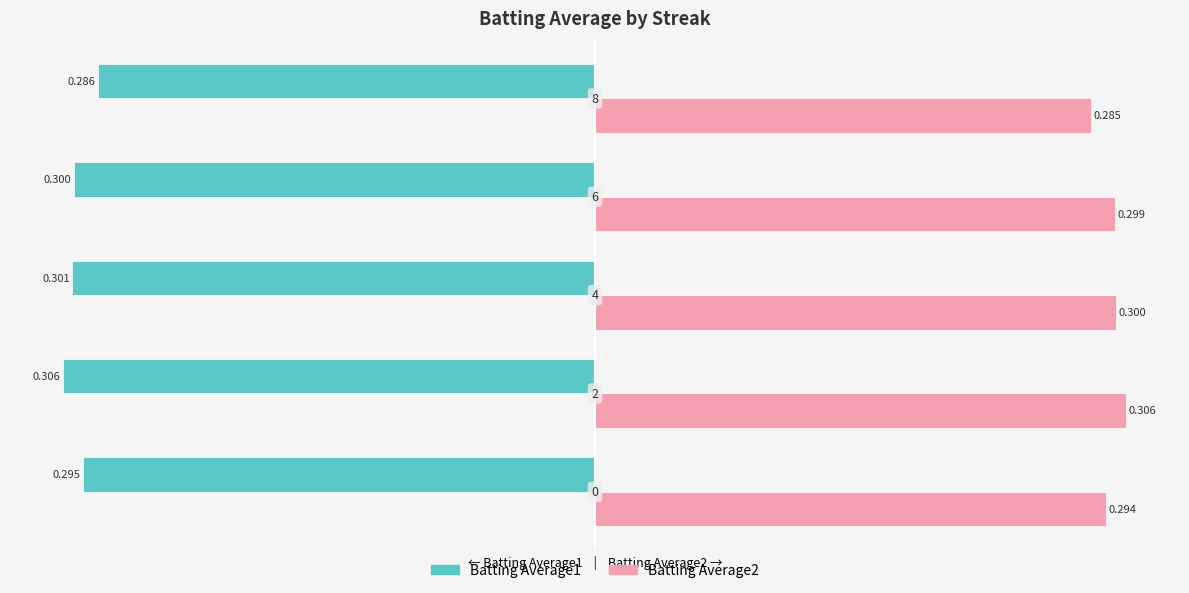

What are all the series names shown in the legend?

Batting Average1, Batting Average2